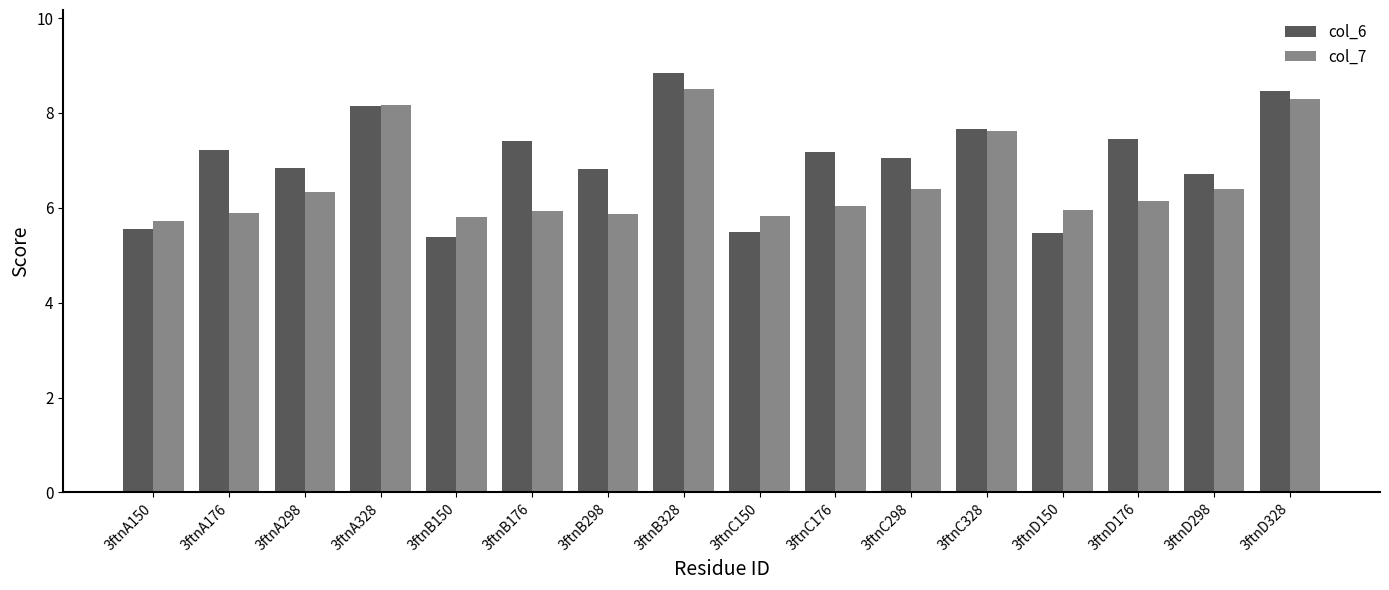

What is the smallest value displayed?

5.4